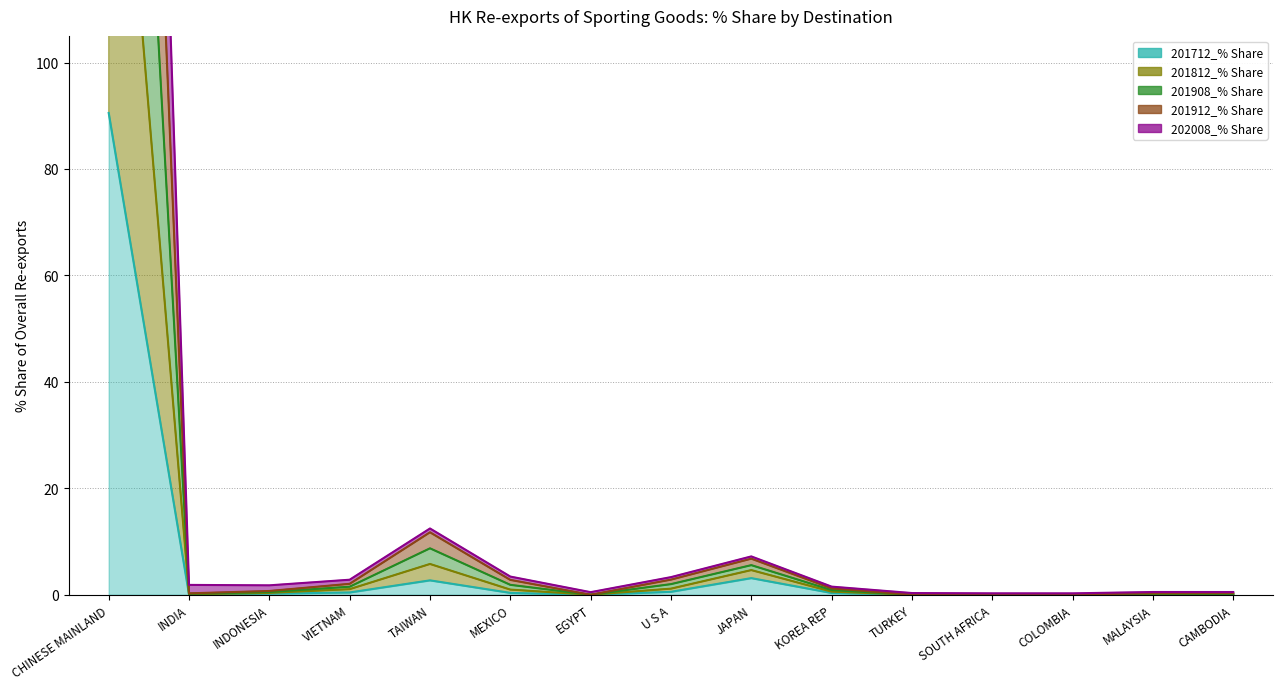

Rank the categories by 201712_% Share value from highest to lowest.

CHINESE MAINLAND, JAPAN, TAIWAN, U S A, VIETNAM, MEXICO, KOREA REP, INDONESIA, INDIA, MALAYSIA, CAMBODIA, COLOMBIA, SOUTH AFRICA, TURKEY, EGYPT